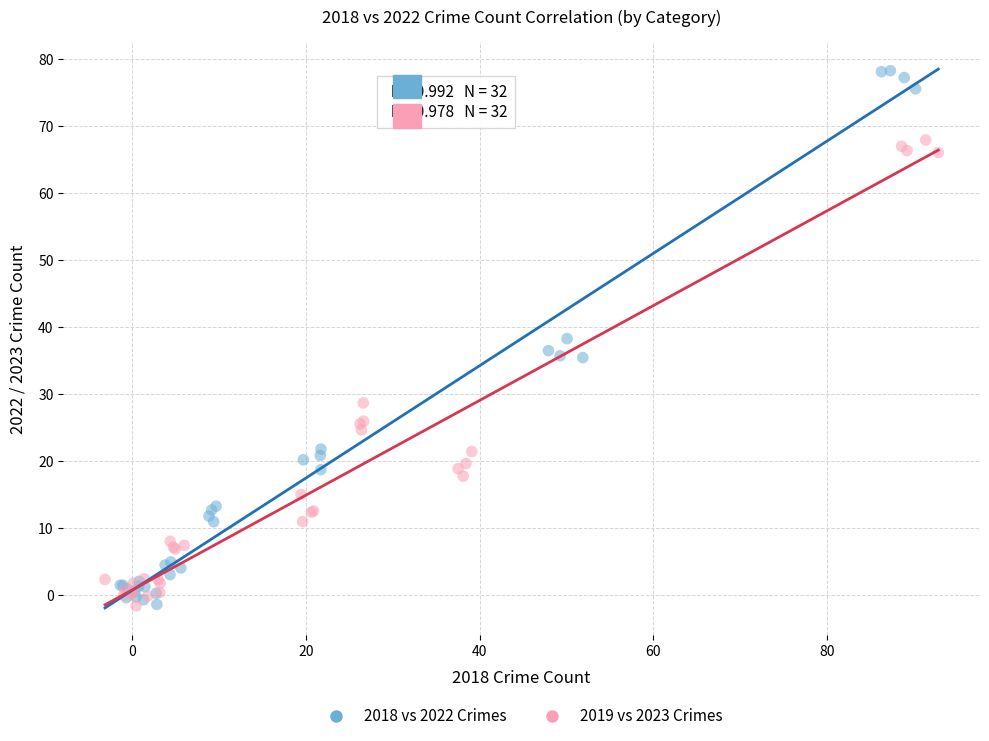

Which series contains the highest Y value?

2018 vs 2022 Crimes